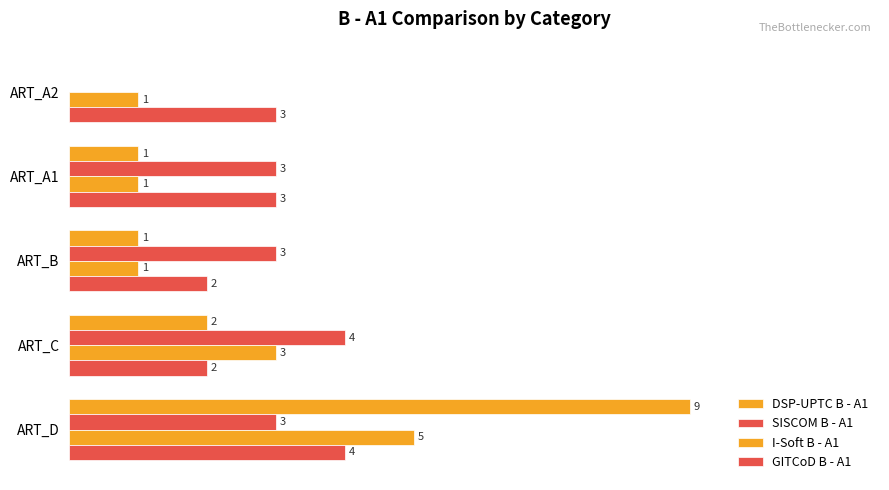

Which series has the largest total across all categories?

GITCoD B - A1